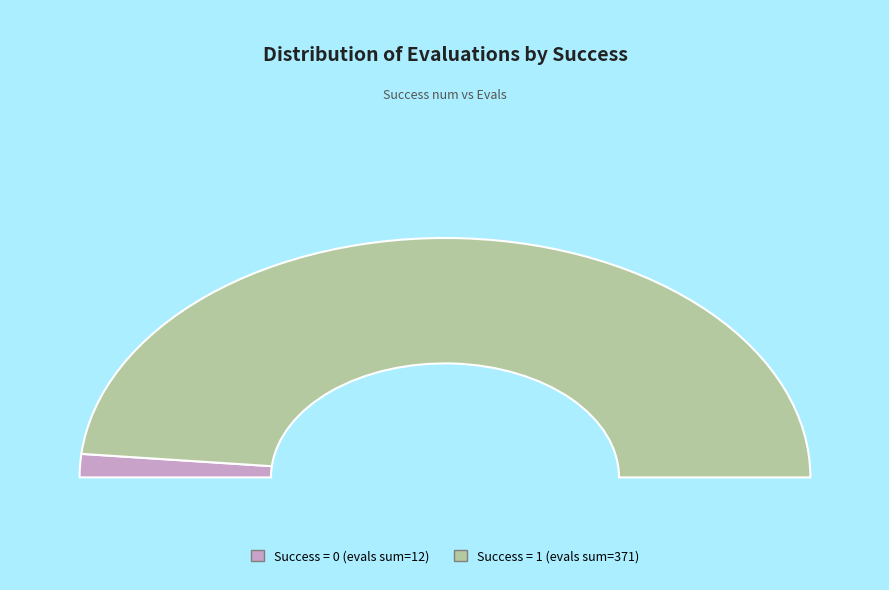

Which category has the biggest portion of the pie?

1-success(19)